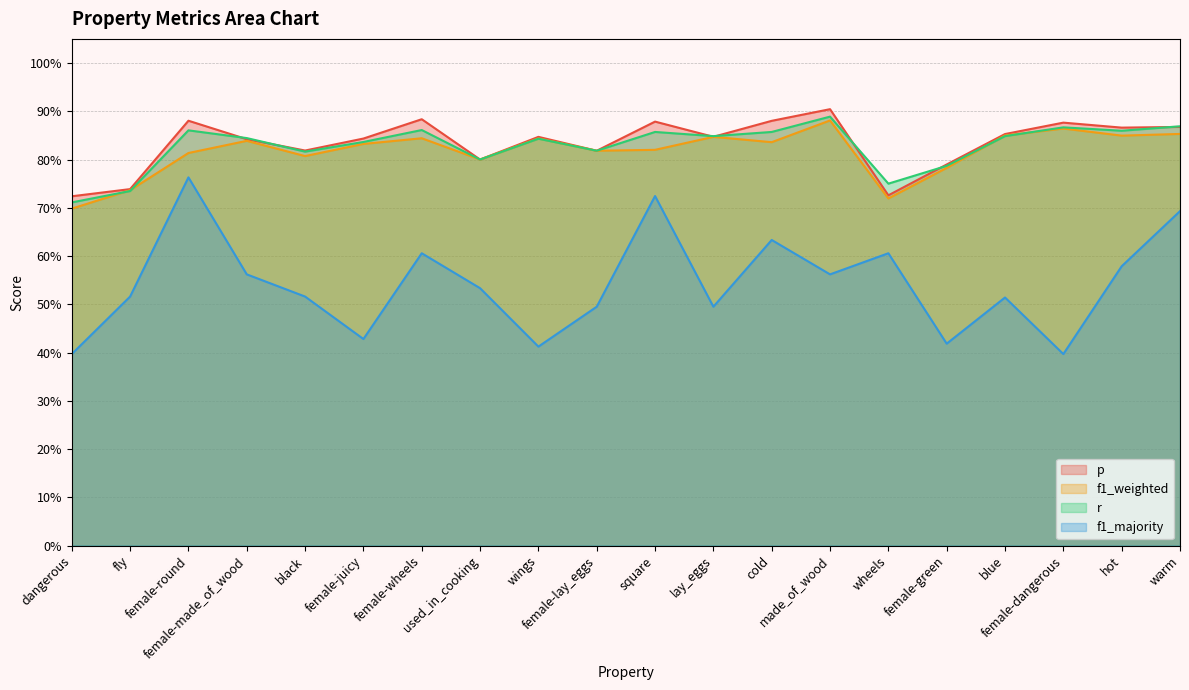

What is the label of the 4th point from the left?

female-made_of_wood